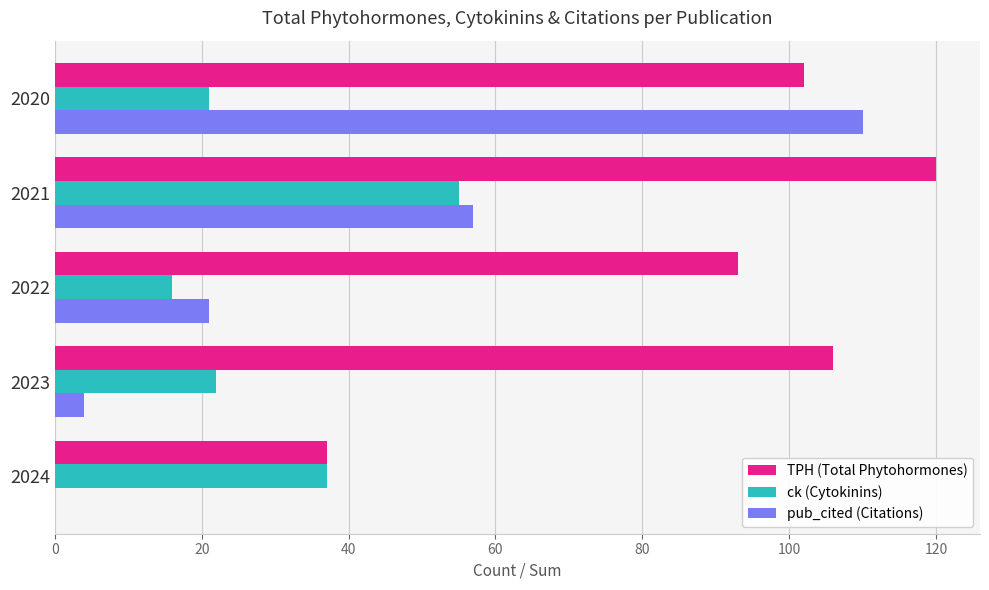

Which series changed the most between 2023 and 2020?

pub_cited (Citations)